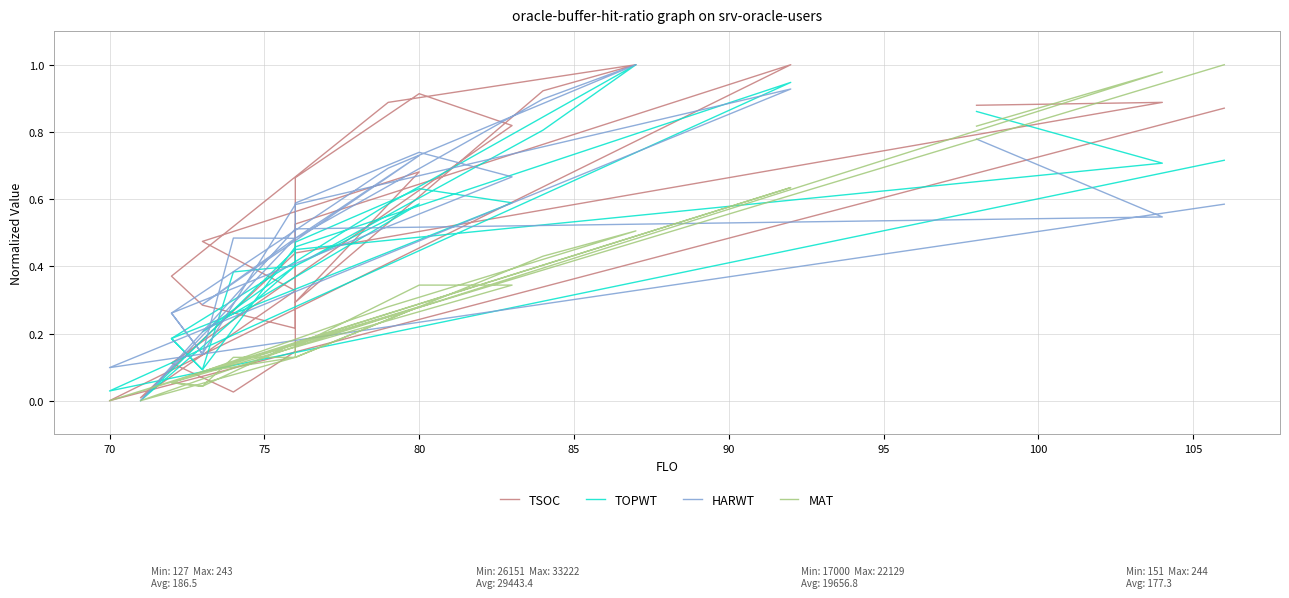

True or false: HARWT and TSOC intersect in this chart.

True